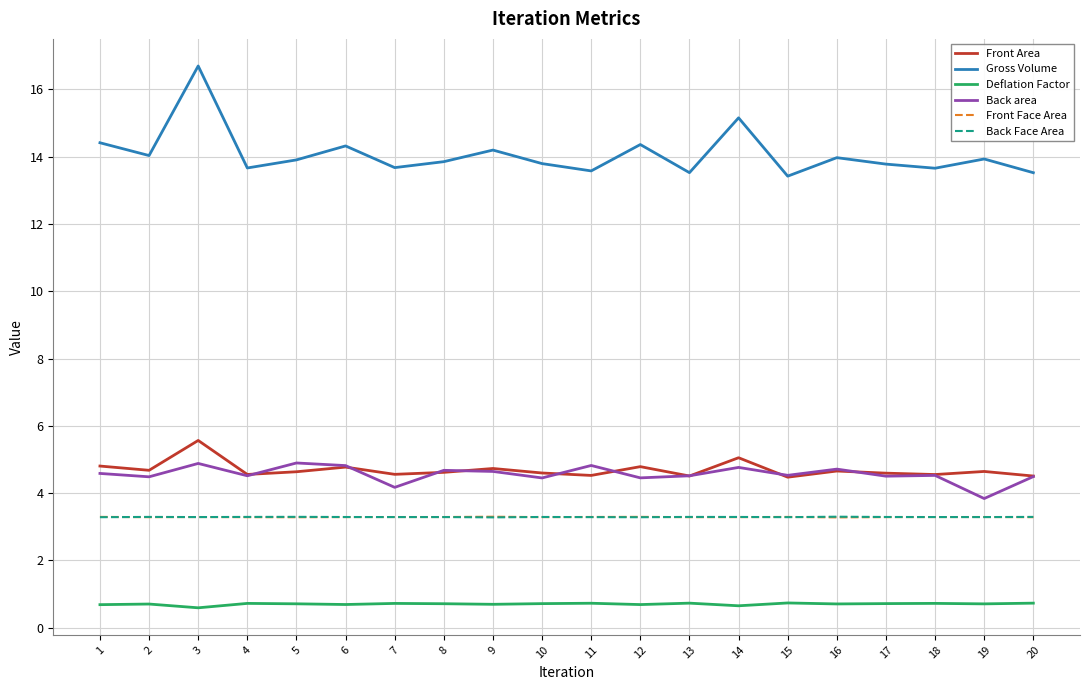

What is the minimum value shown in the chart?

0.6